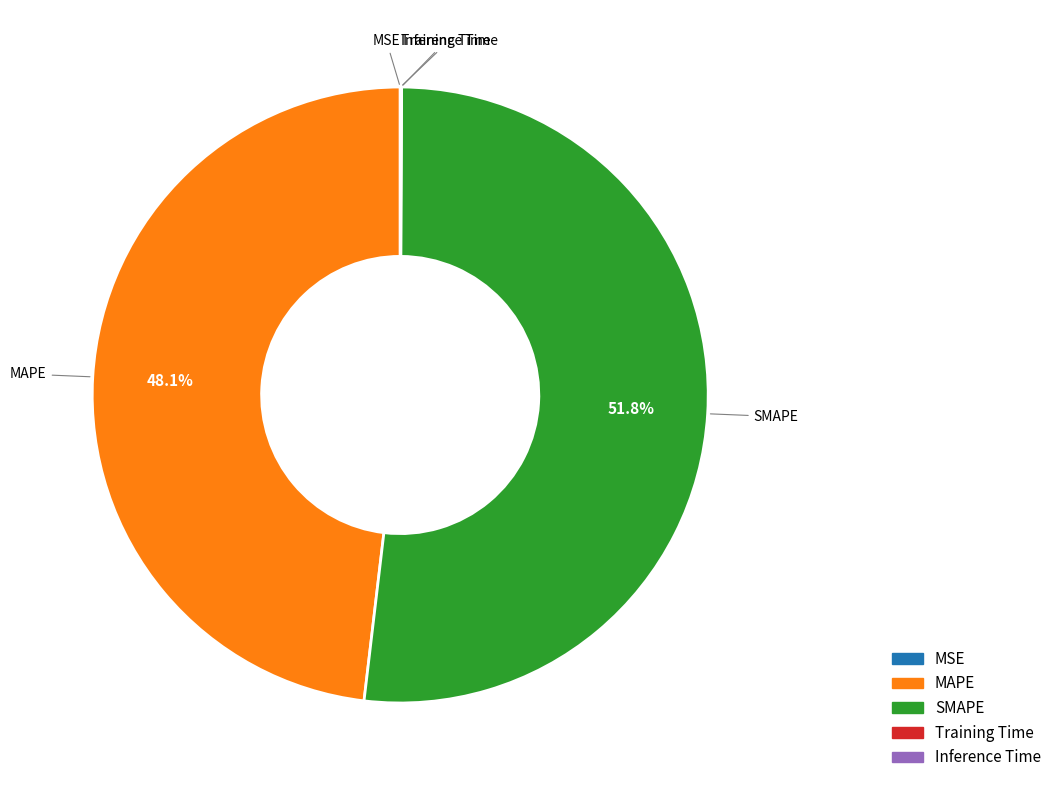

To the nearest percent, what is the average slice percentage?

20%